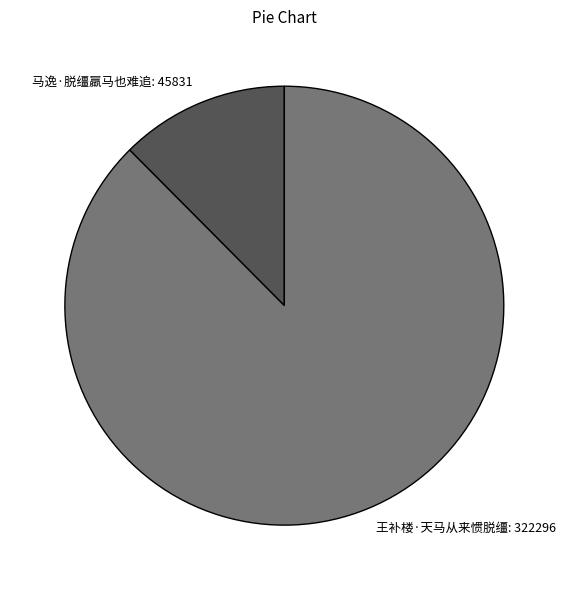

The 王补楼·天马从来惯脱缰 slice represents 88% of the pie. True or false?

True